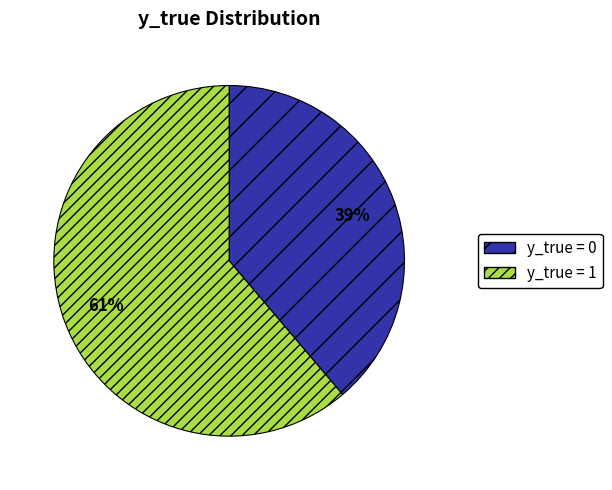

Rank the categories by value from lowest to highest.

y_true = 0, y_true = 1